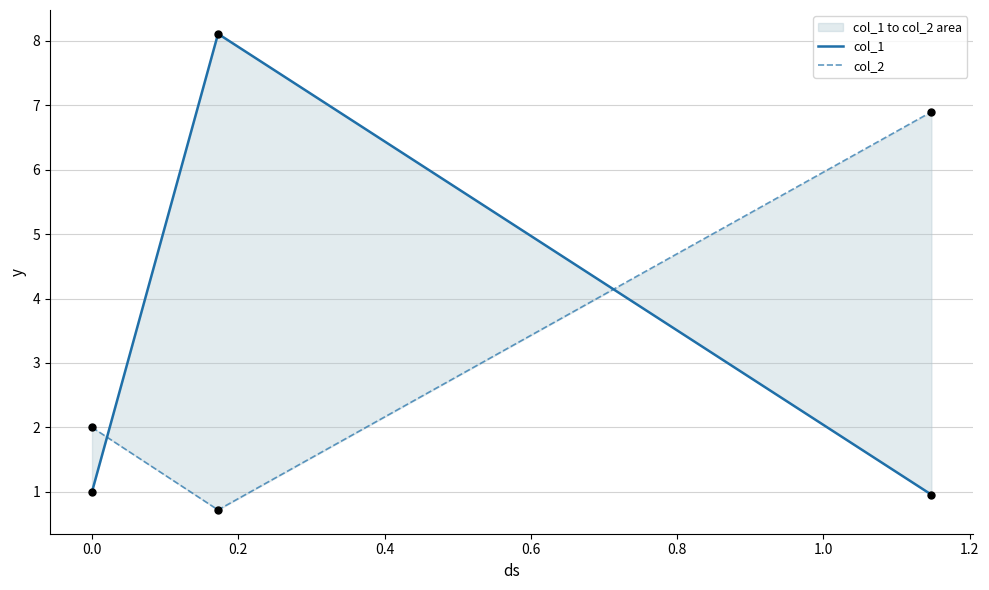

At how many categories does at least one series exceed 4?

2